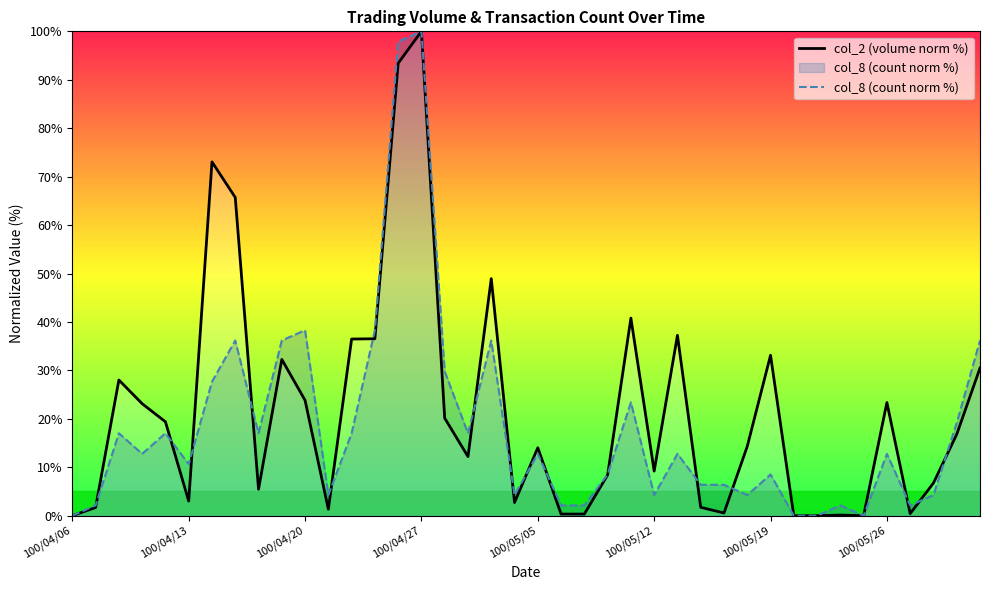

At which label does col_2 (volume norm %) reach its minimum?

100/04/06